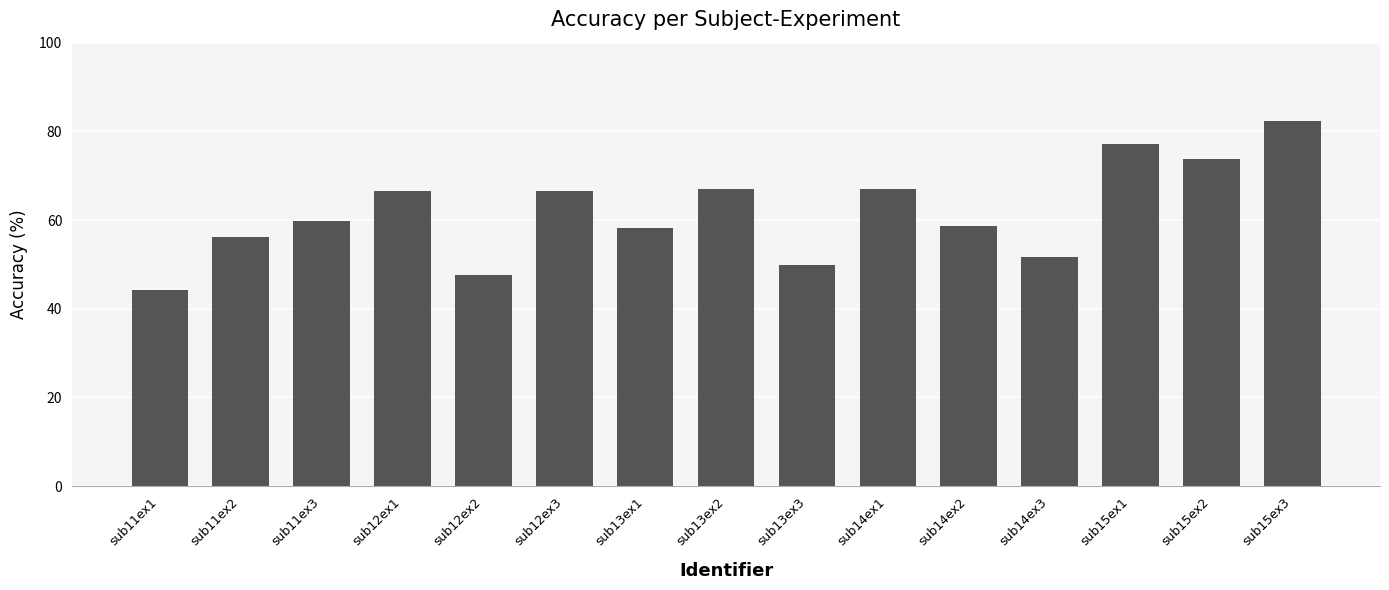

Which category has the highest value across all series?

sub15ex3